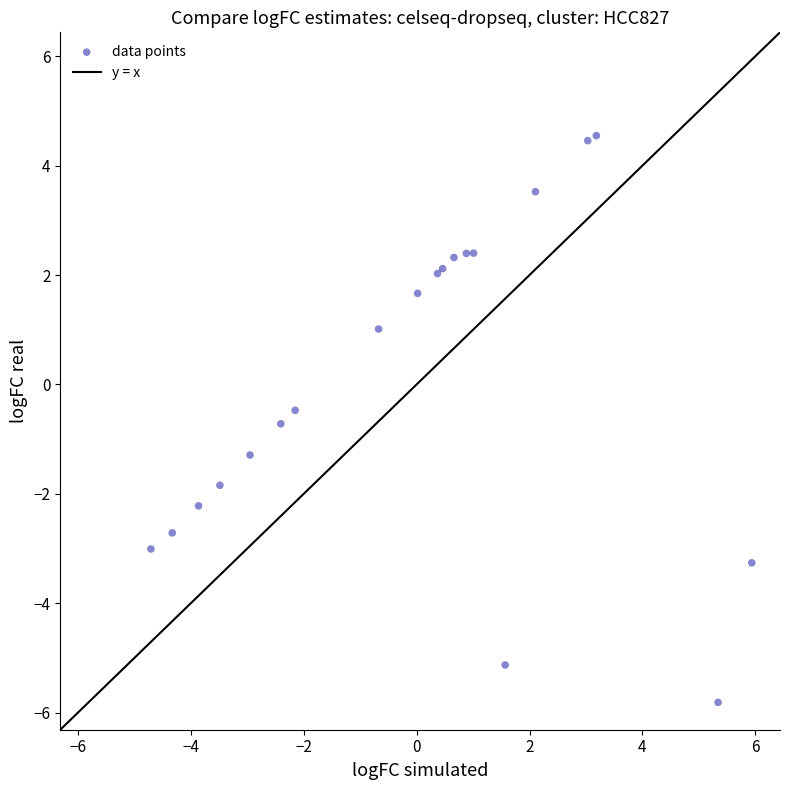

What Y value in the scatter plot is closest to 0?

-0.5